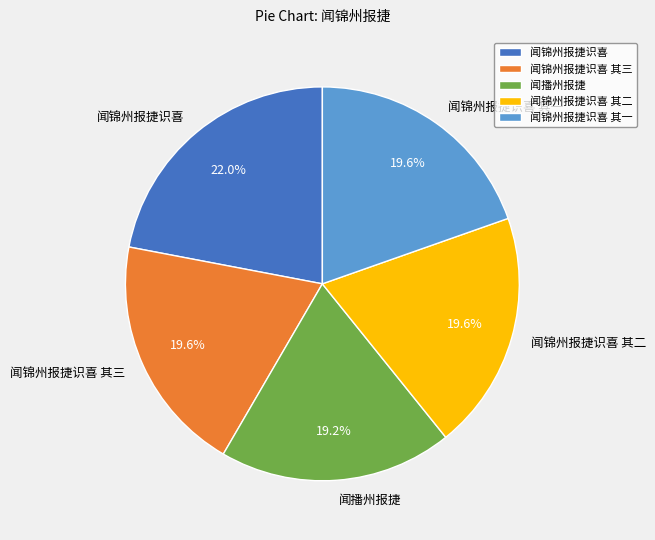

The 闻锦州报捷识喜 其二 slice represents 33% of the pie. True or false?

False